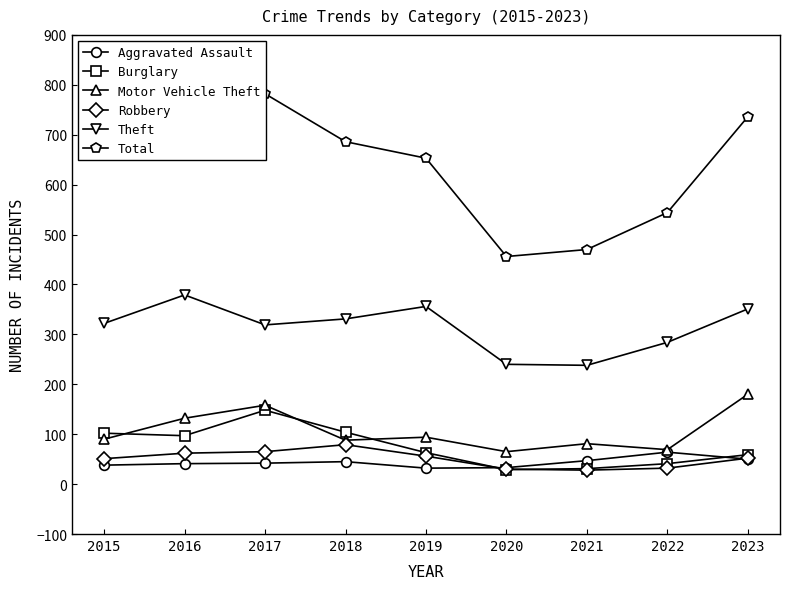

True or false: Total and Motor Vehicle Theft cross at least once.

False